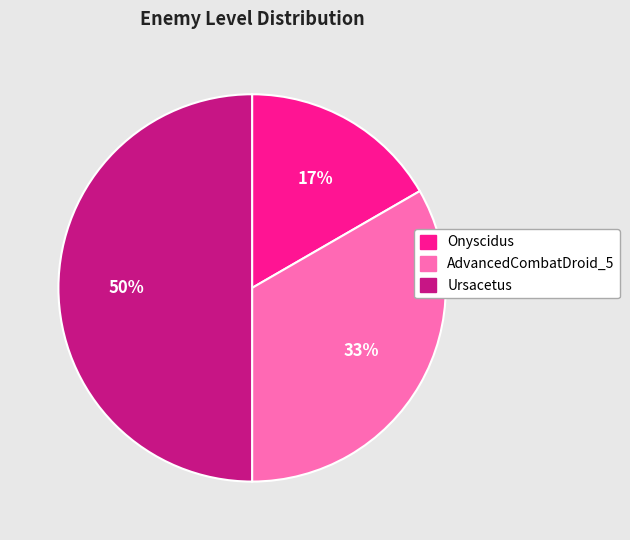

To the nearest percent, what is the combined percentage of Ursacetus and AdvancedCombatDroid_5?

83%